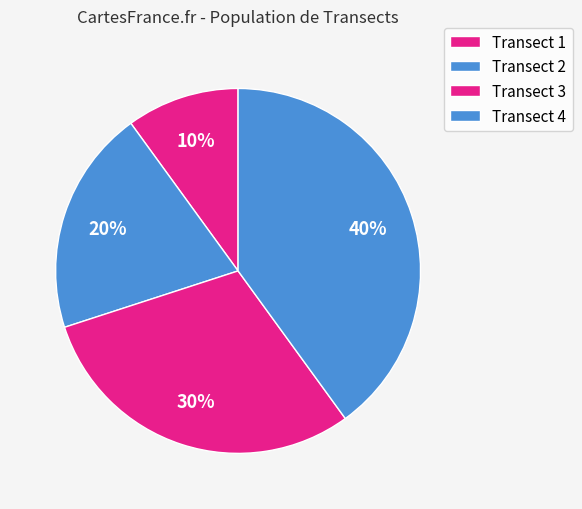

Approximately how many times larger is the value at Transect 4 compared to Transect 1?

4.0